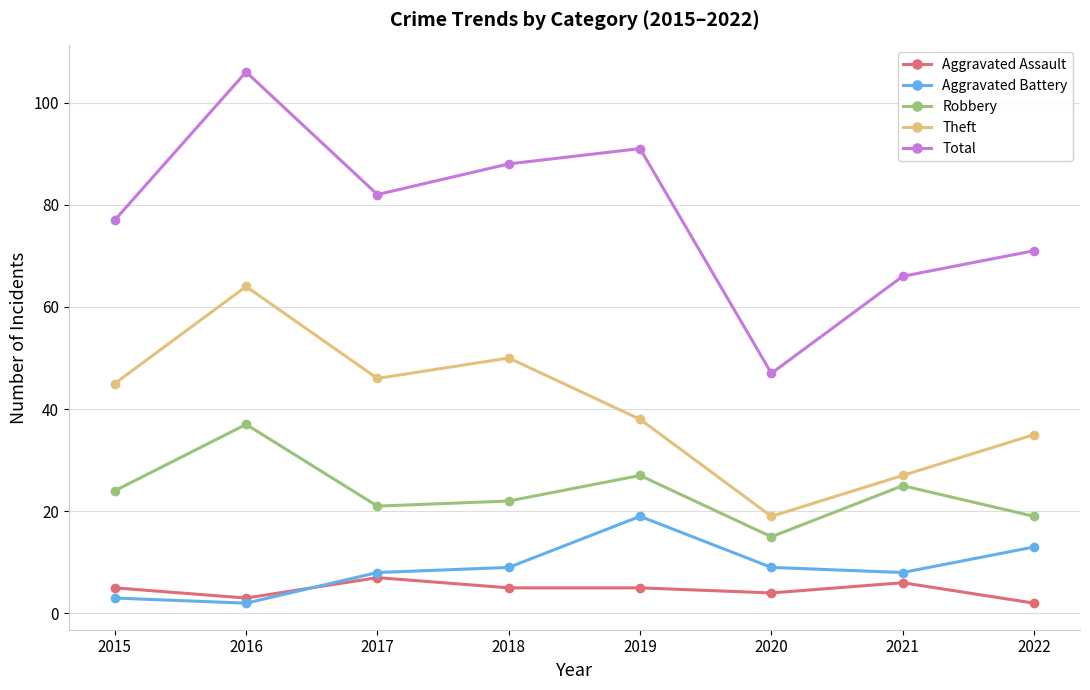

Is the value of Aggravated Battery at 2017 greater than the value of Aggravated Assault at 2018?

Yes